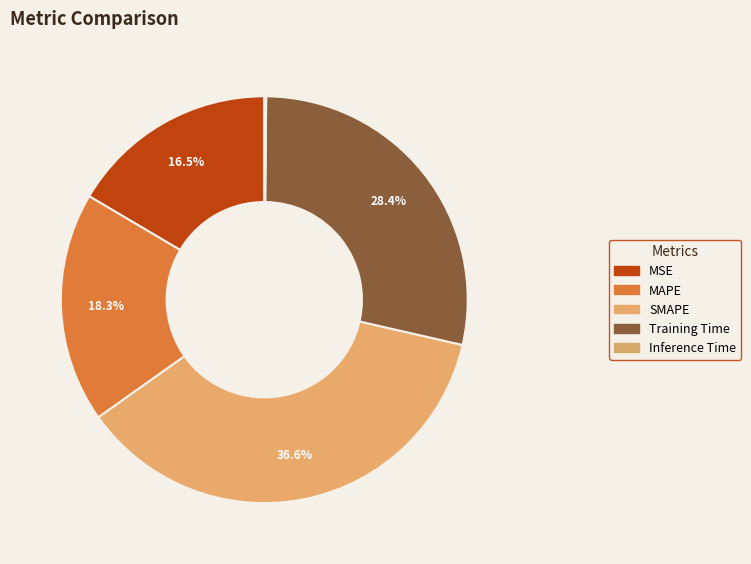

Rank the categories by value from lowest to highest.

Inference Time, MSE, MAPE, Training Time, SMAPE